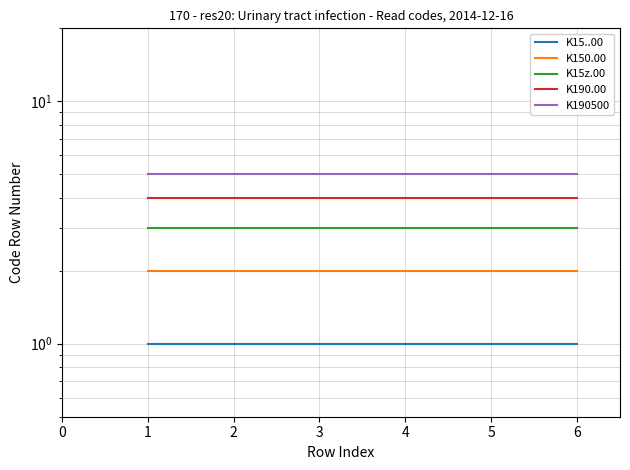

Which series has the widest spread of values?

K15..00